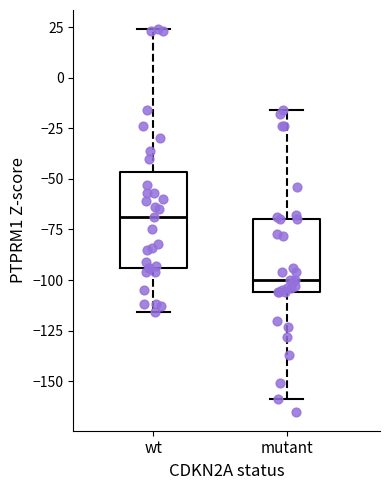

Reading left to right, read every box against the y-axis: the position of its median line, the range the box covers, and the ends of its whiskers. The values are not printed on the chart, so give them approximately, as read against the axis.

wt: median -70, box -95 to -45, whiskers -115 to 25
mutant: median -100, box -105 to -70, whiskers -160 to -15